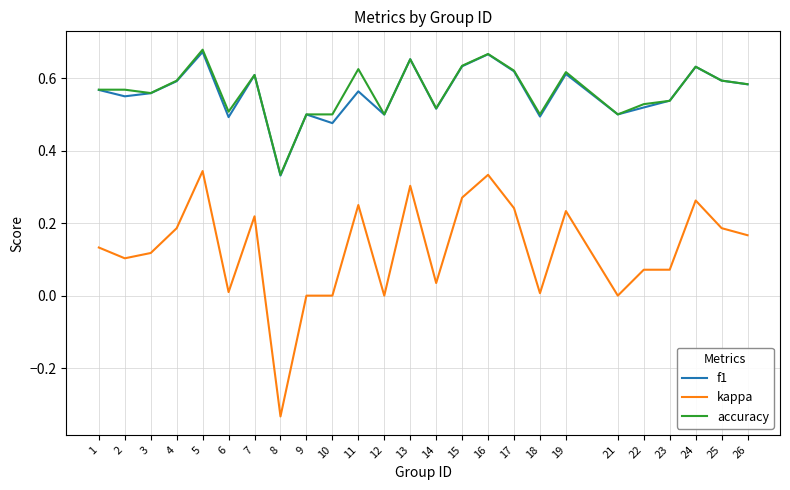

The value of kappa at 2 is 0.1. True or false?

True